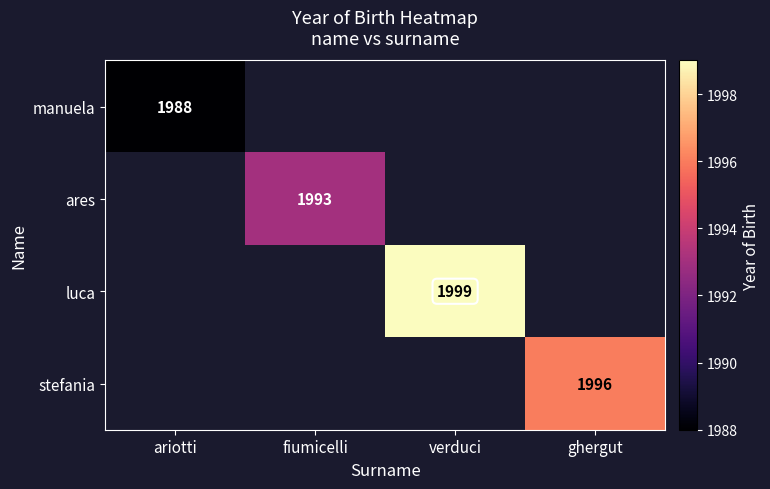

Is it true that luca equals 3030 at verduci?

False